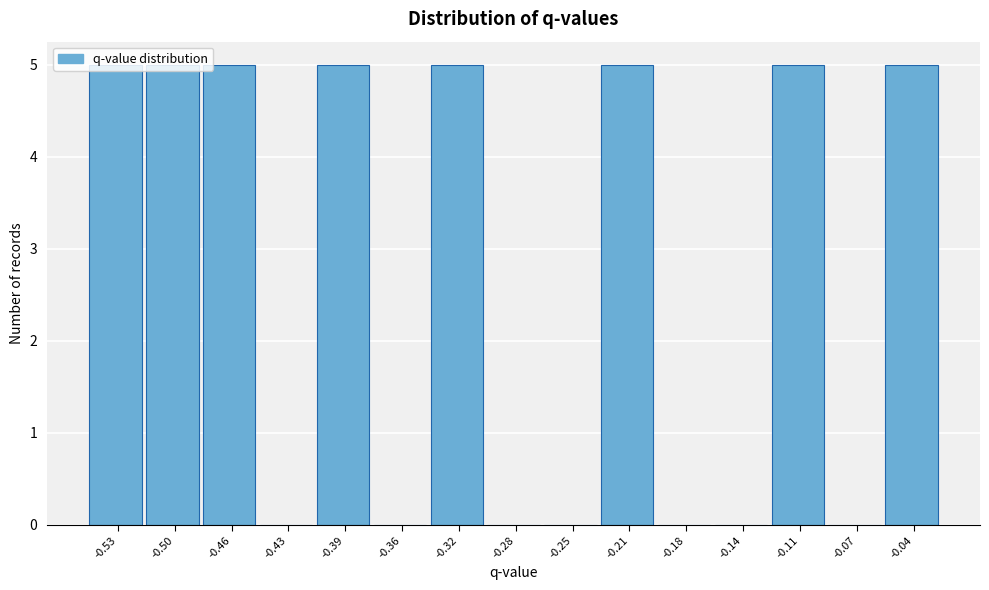

What is the greatest value displayed?

5